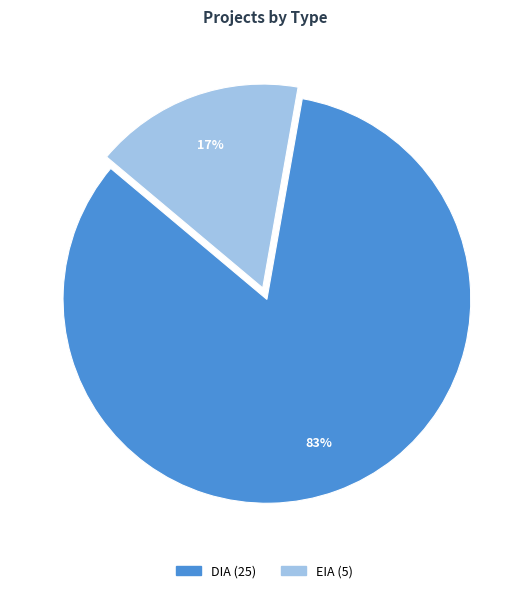

Count the number of slices in the pie.

2